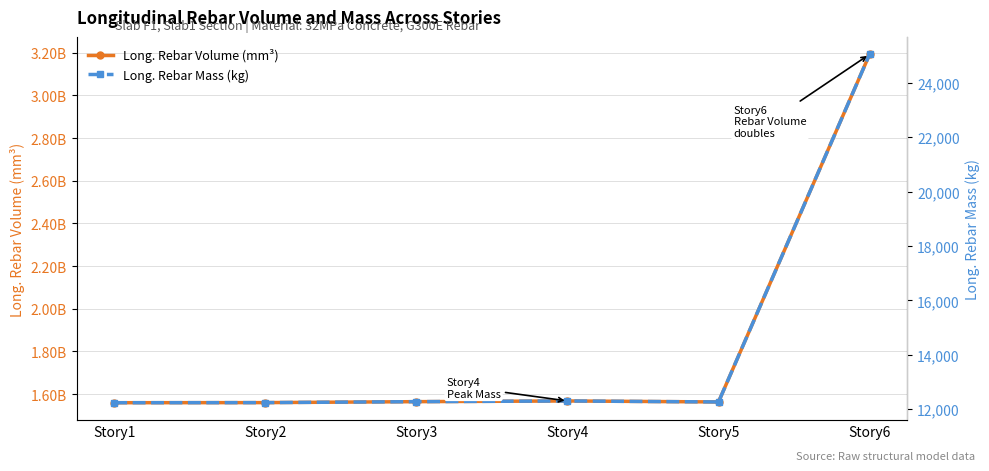

What is the value of the Long. Rebar Volume (mm³) point at the 3rd from the left?

1564330075.2